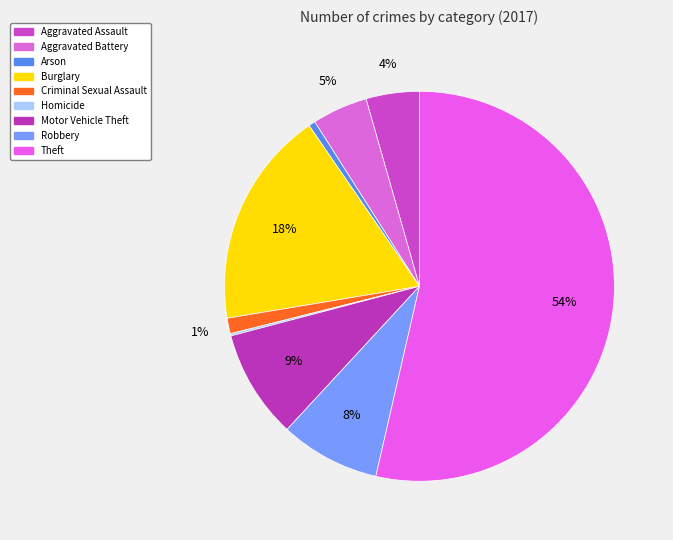

Is there a majority slice in this chart?

Yes